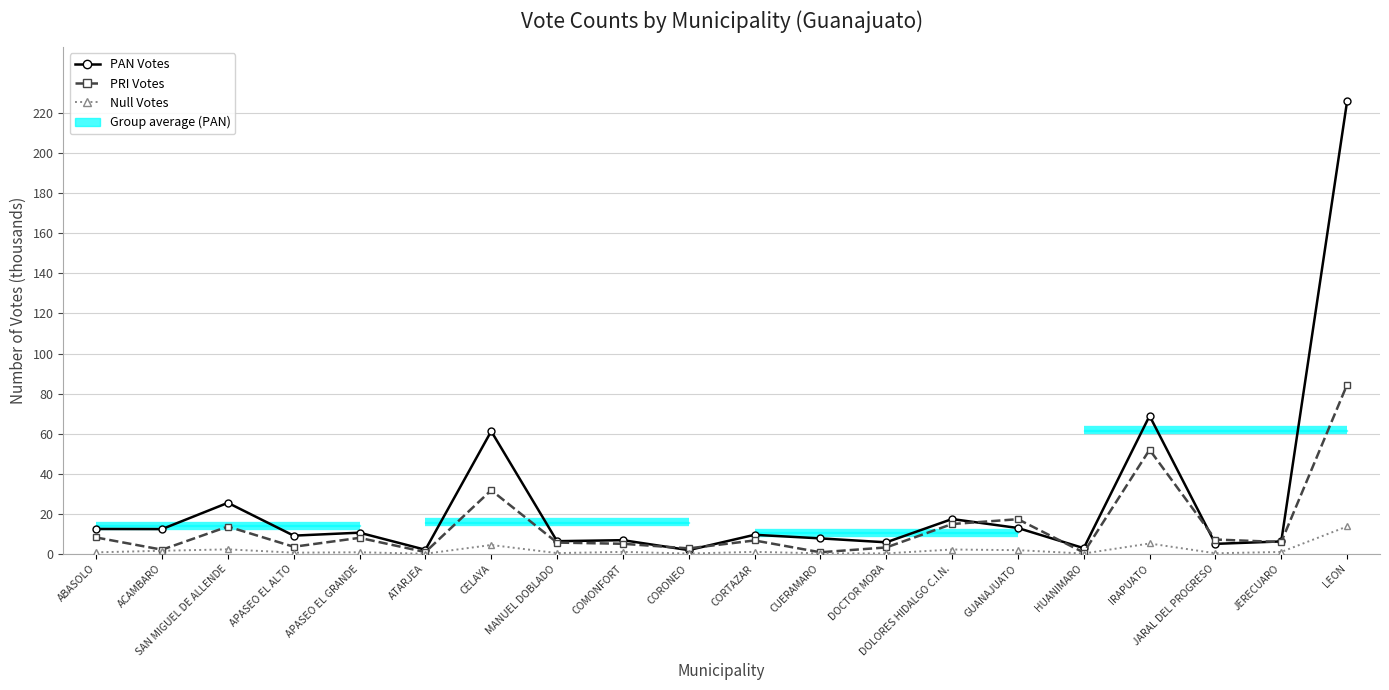

Where is the first local minimum for PRI Votes?

ACAMBARO